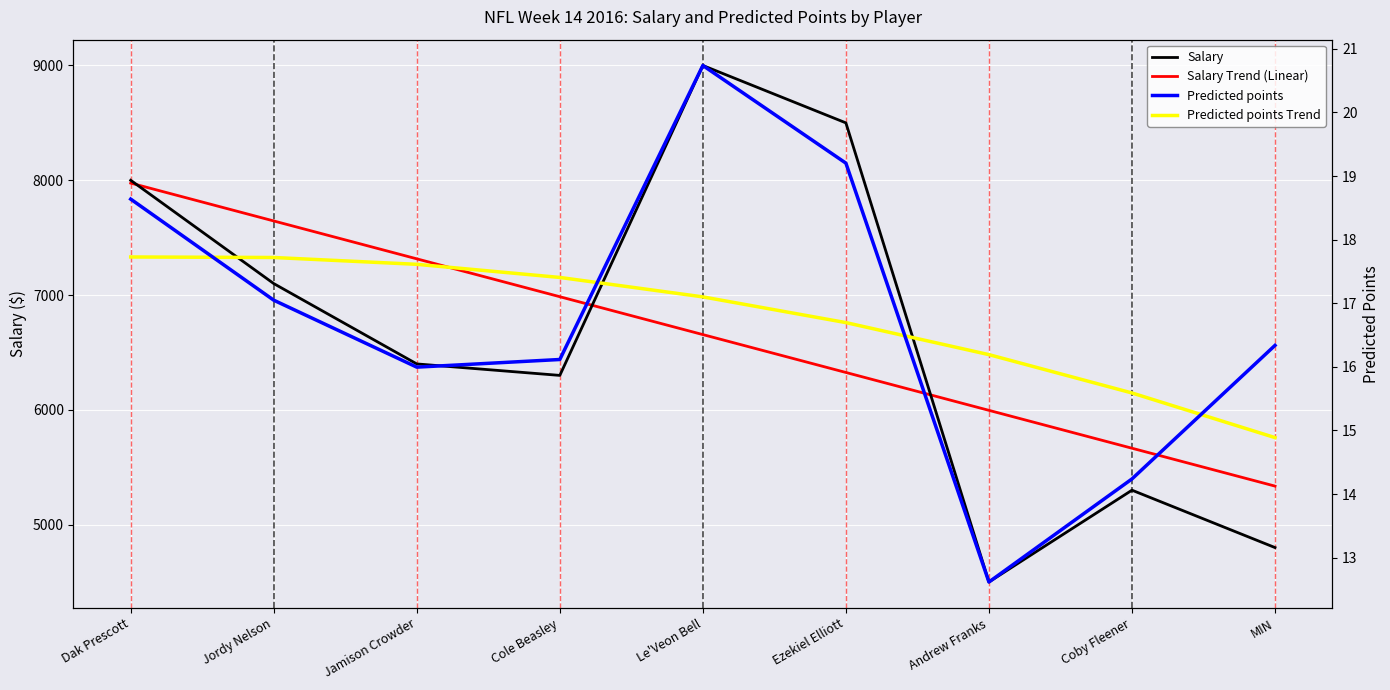

What is the sum of the Salary Trend (Linear) values at MIN and Ezekiel Elliott?

11661.1